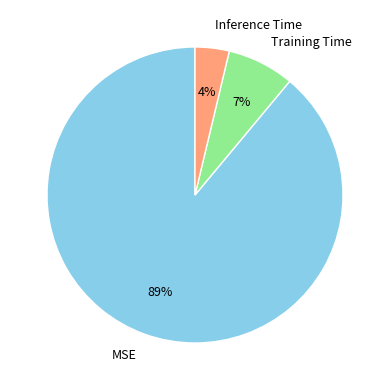

How many slices are in this pie chart?

3